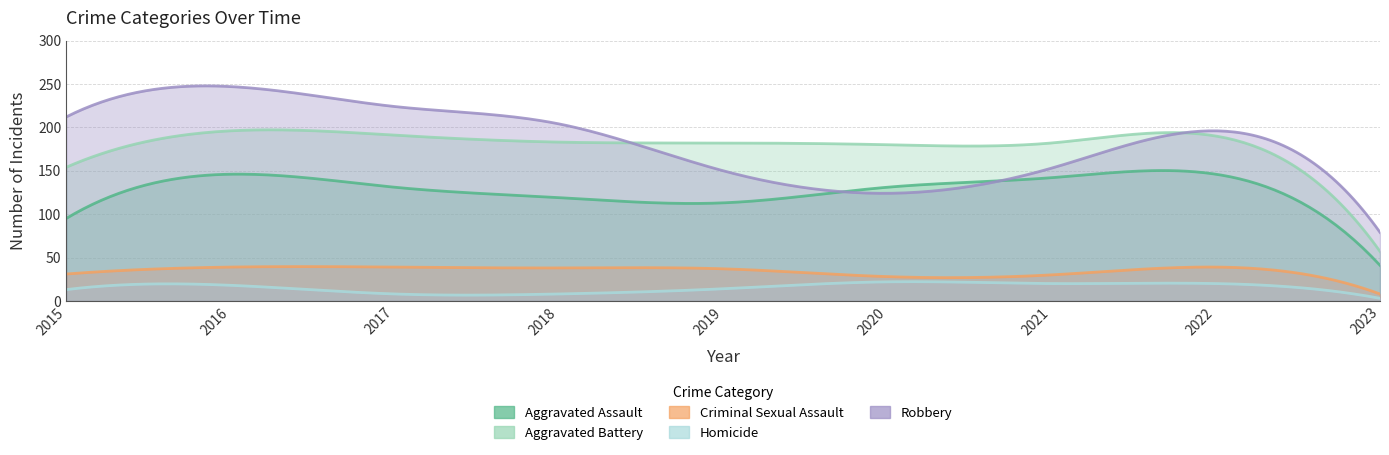

What is the value of the Criminal Sexual Assault point at the 8th from the left?

39